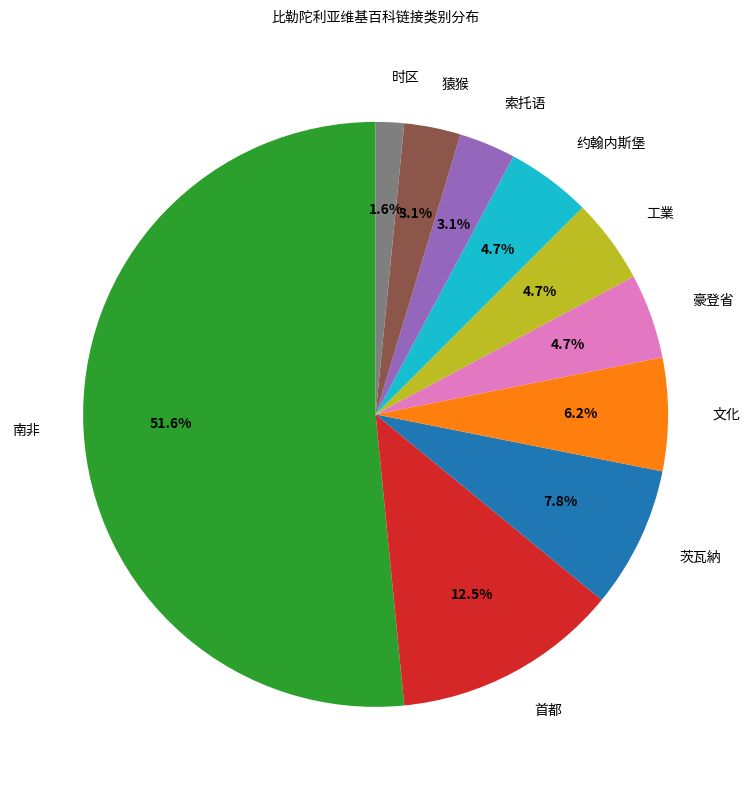

Approximately how many times larger is the value at 索托语 compared to 约翰内斯堡?

0.7